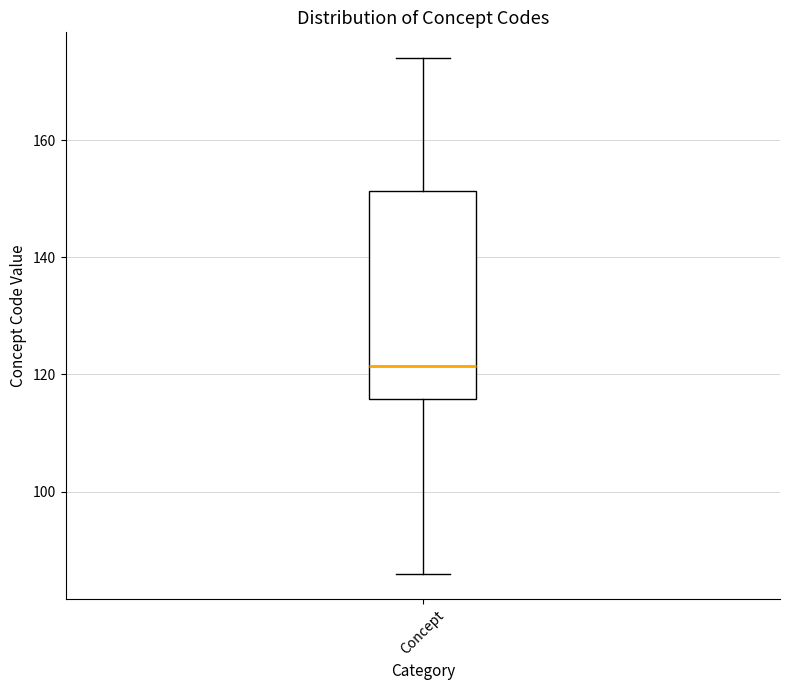

Read this box plot against the y-axis: the position of the median line, the range covered by the box, and the ends of both whiskers. The values are not printed on the chart, so give them approximately, as read against the axis.

median 122, box 116 to 152, whiskers 86 to 174